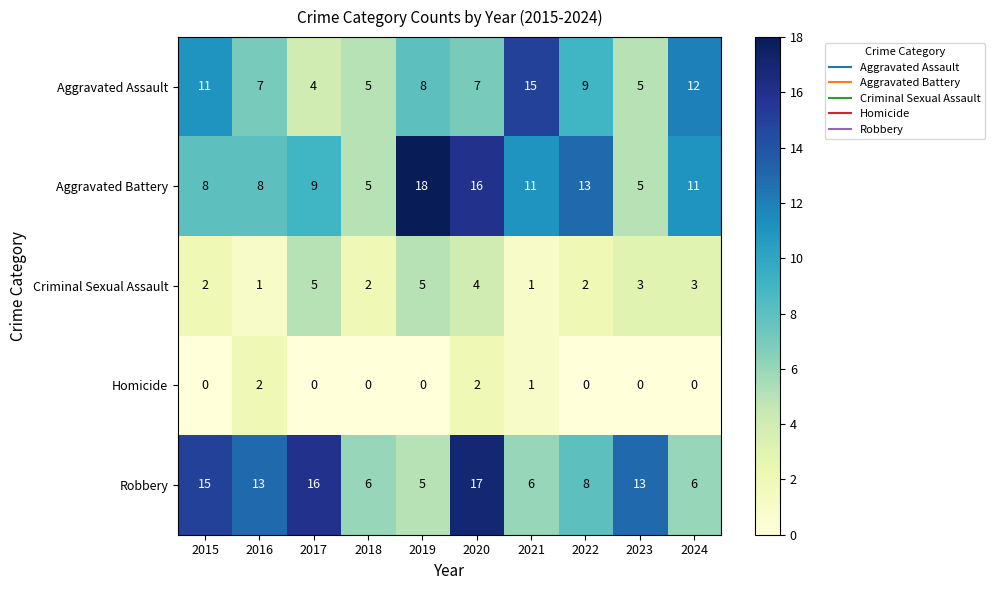

Which category has the highest value across all series?

2019